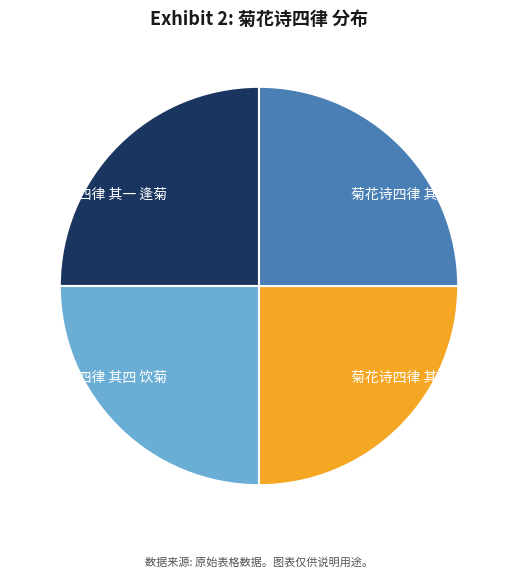

Is there a majority slice in this chart?

No